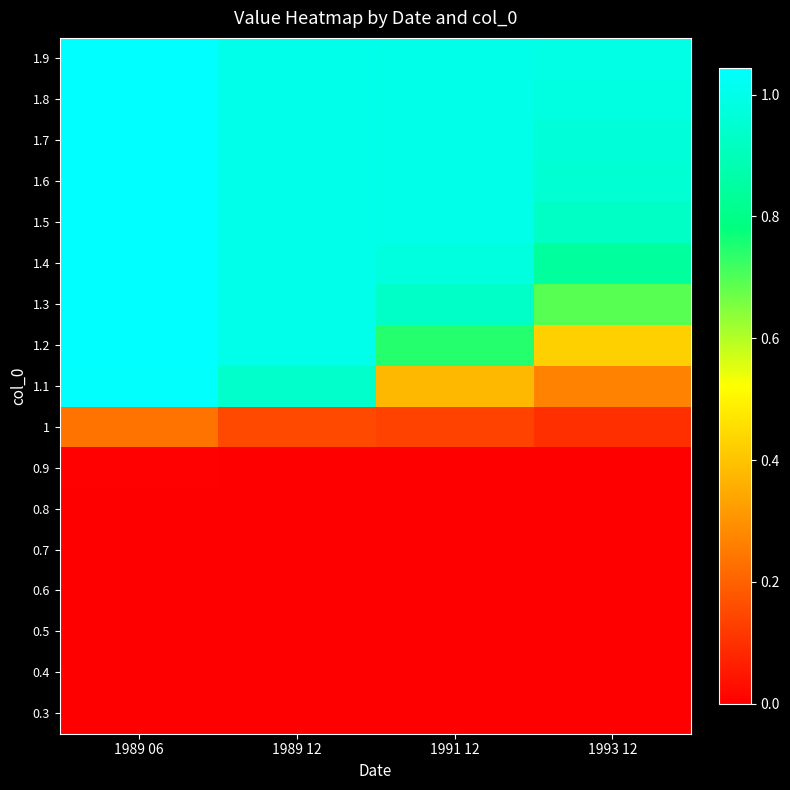

What is the maximum value shown in the chart?

1.0